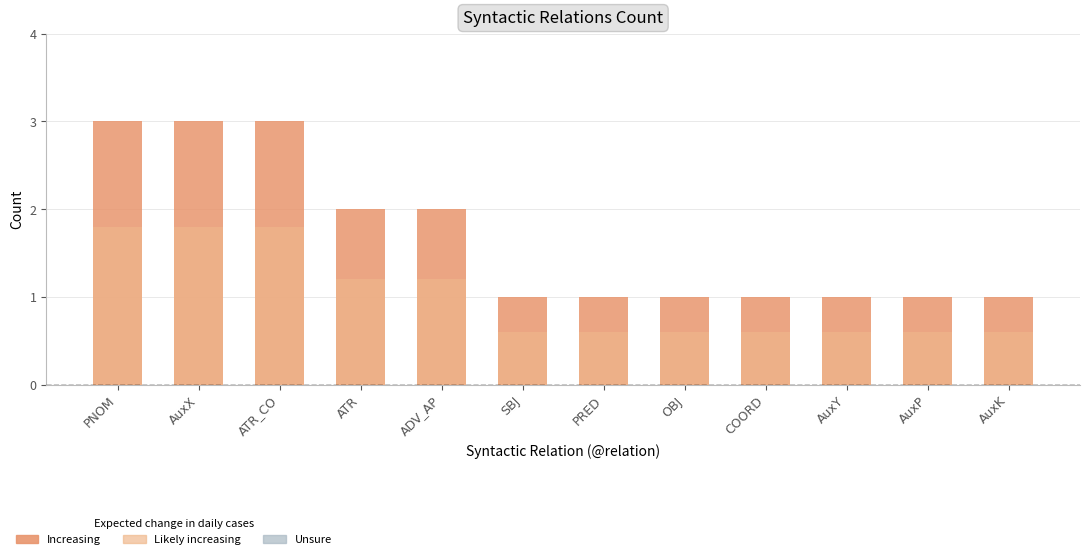

Reading left to right, transcribe all the data shown in this chart.

PNOM=3	AuxX=3	ATR_CO=3	ATR=2	ADV_AP=2	SBJ=1	PRED=1	OBJ=1	COORD=1	AuxY=1	AuxP=1	AuxK=1